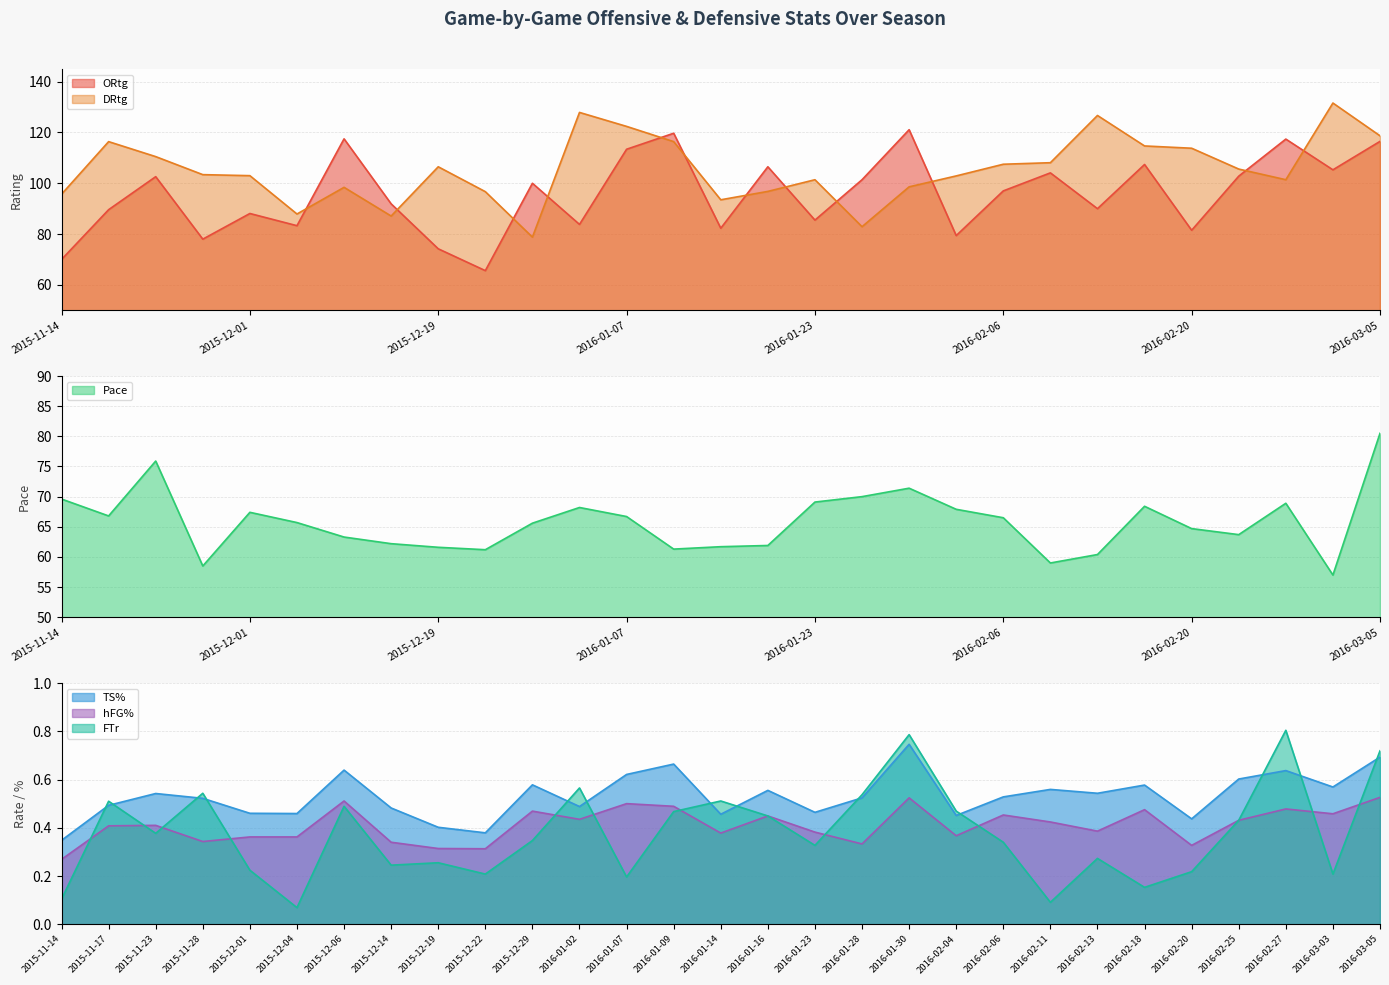

True or false: Pace and DRtg cross at least once.

False